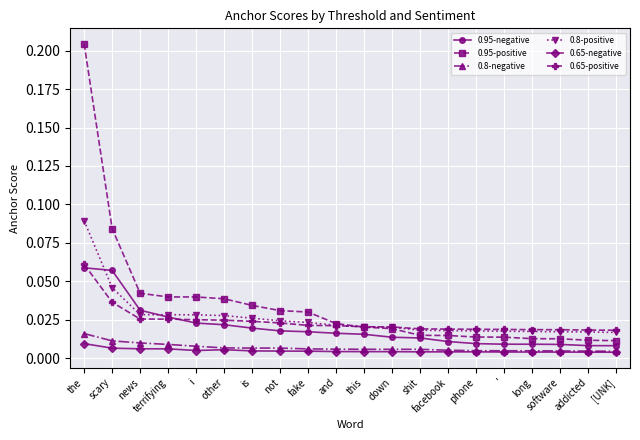

Which category has the highest value in the 0.8-negative series?

the